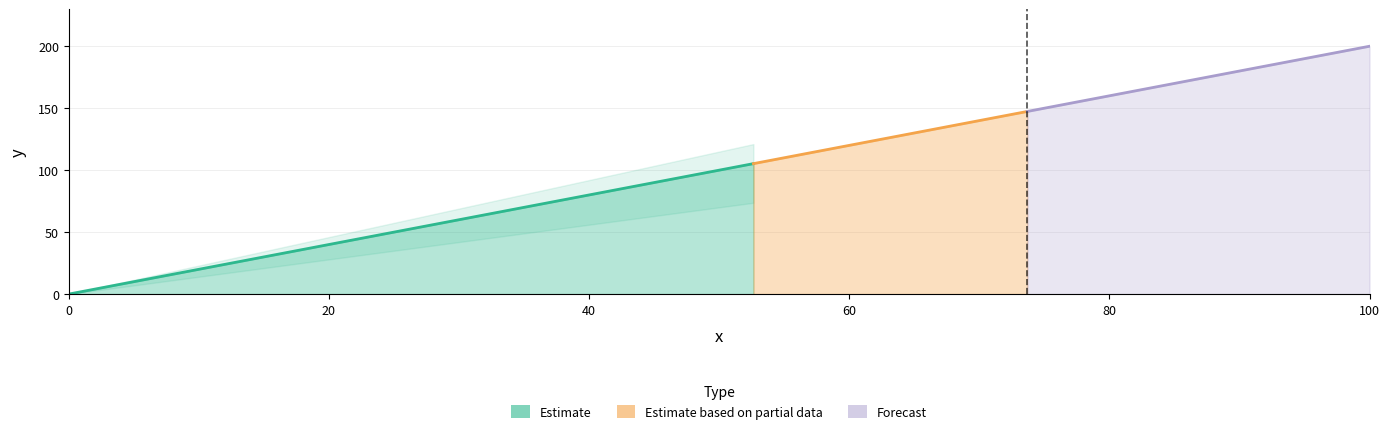

Rank the categories by value from lowest to highest.

0.0, 5.2631578947368425, 10.526315789473685, 15.789473684210527, 21.05263157894737, 26.315789473684212, 31.578947368421055, 36.8421052631579, 42.10526315789474, 47.36842105263158, 52.631578947368425, 57.89473684210527, 63.15789473684211, 68.42105263157896, 73.6842105263158, 78.94736842105263, 84.21052631578948, 89.47368421052633, 94.73684210526316, 100.0